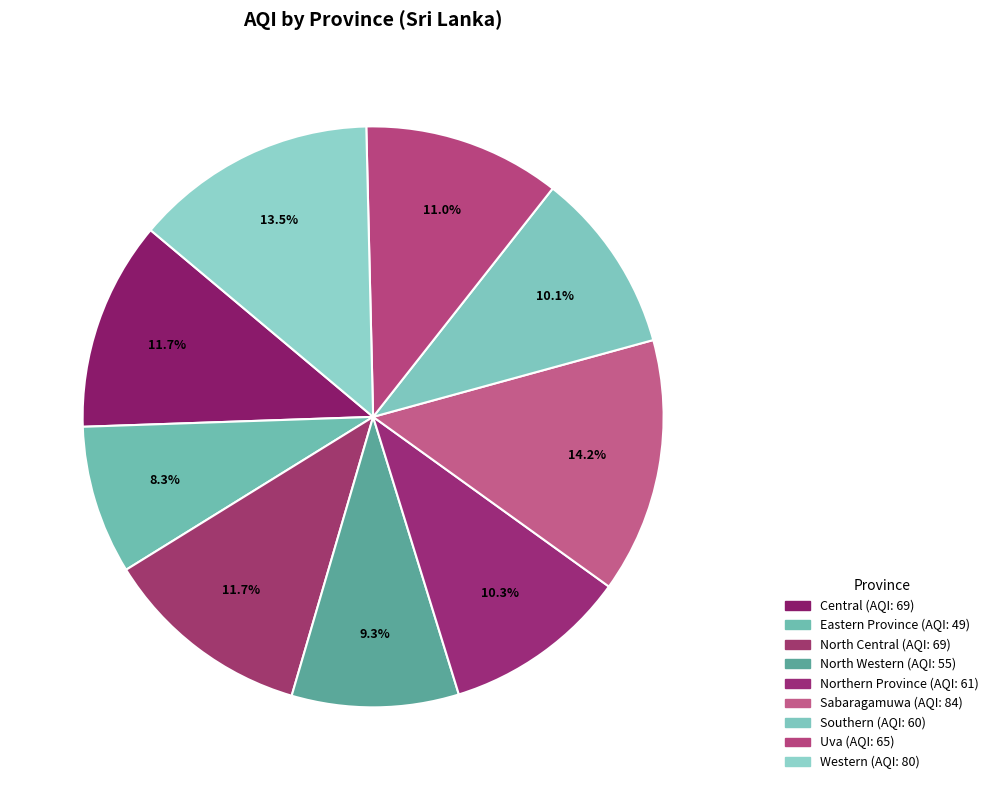

To the nearest percent, what percentage of the pie is North Western?

9%